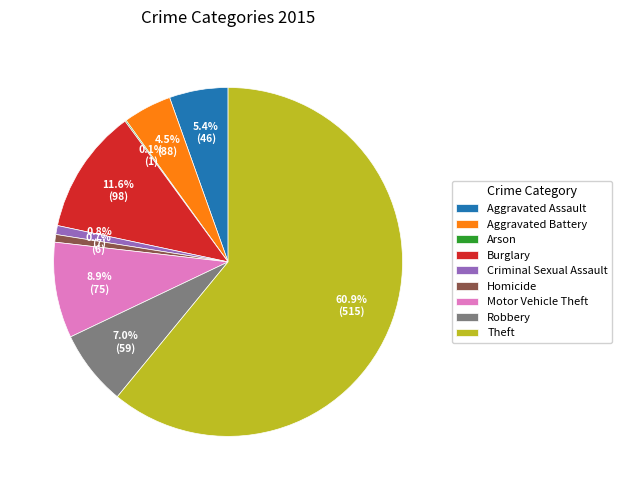

Is the sum of Motor Vehicle Theft and Aggravated Battery greater than half?

No